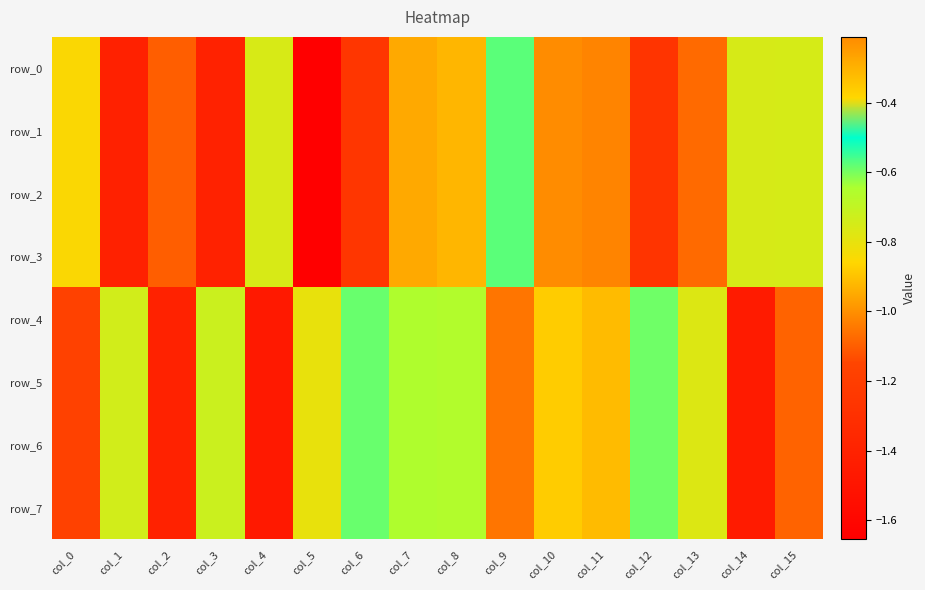

True or false: row_4 has a value of -1.2 at col_0.

True